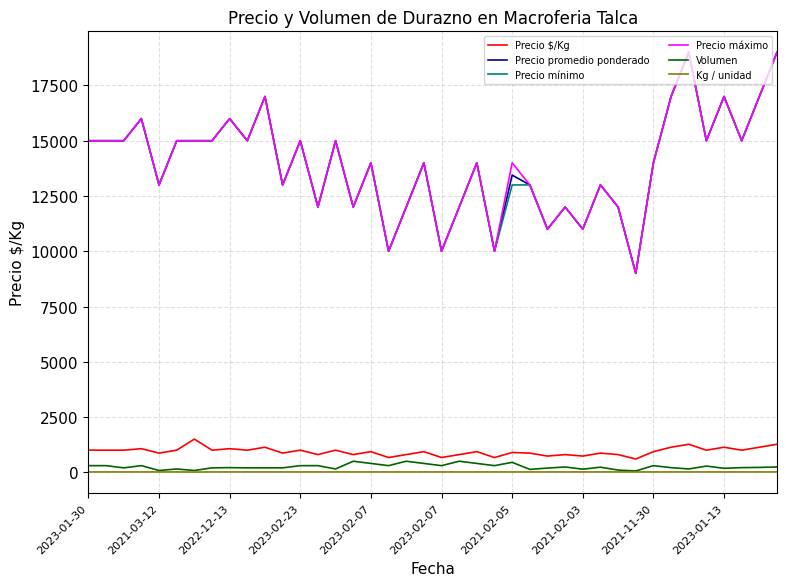

What is the average value of the Precio máximo series?

13950